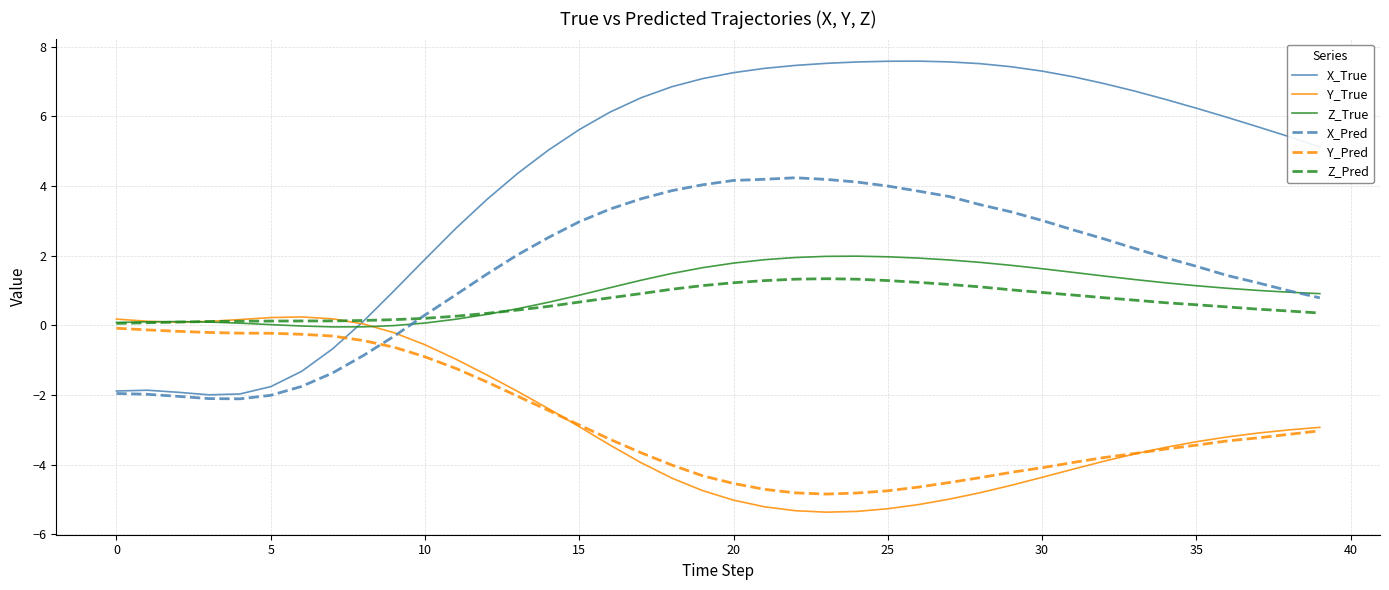

What is the greatest value displayed?

7.6